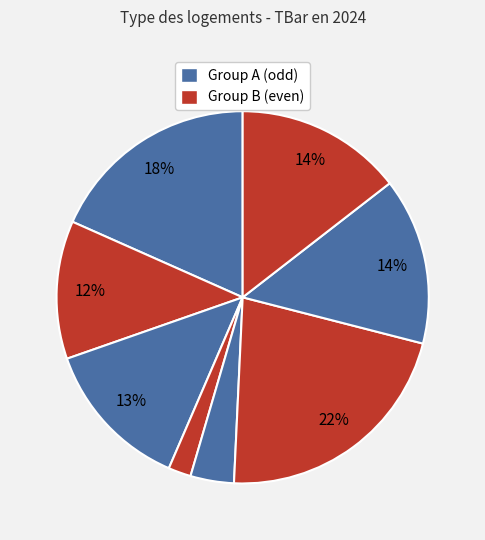

How many segments does this pie chart have?

8